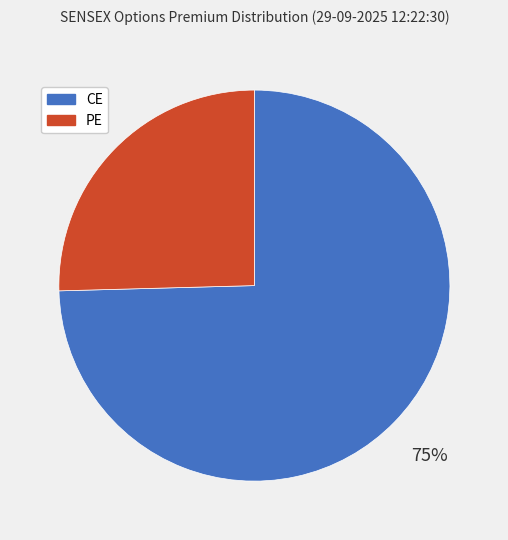

To the nearest percent, what is the average slice percentage?

50%